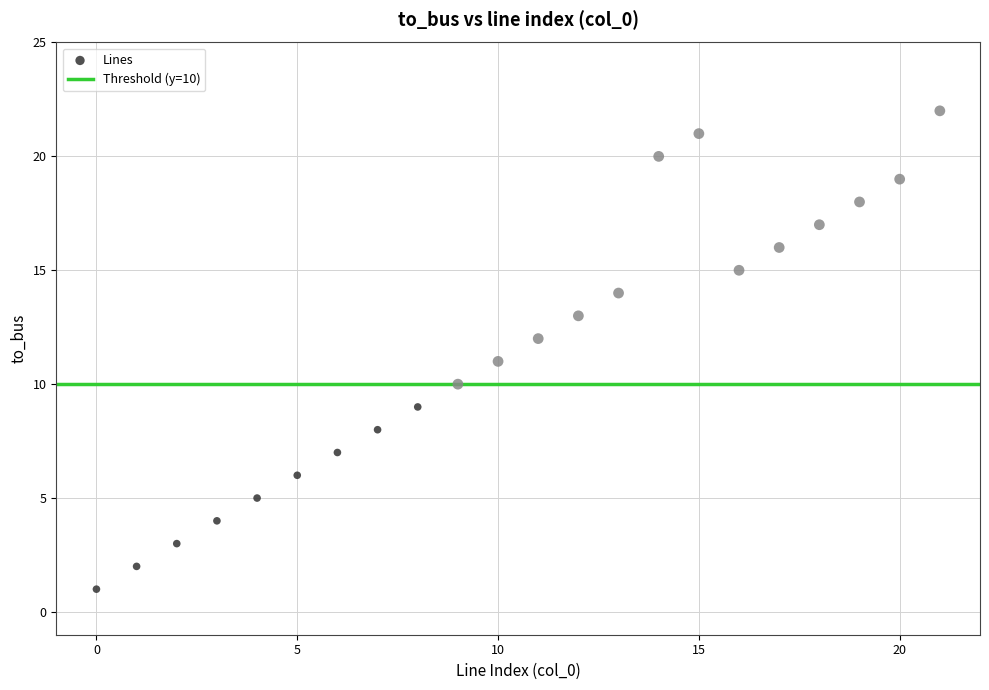

What is the range of Y values (max minus min)?

21